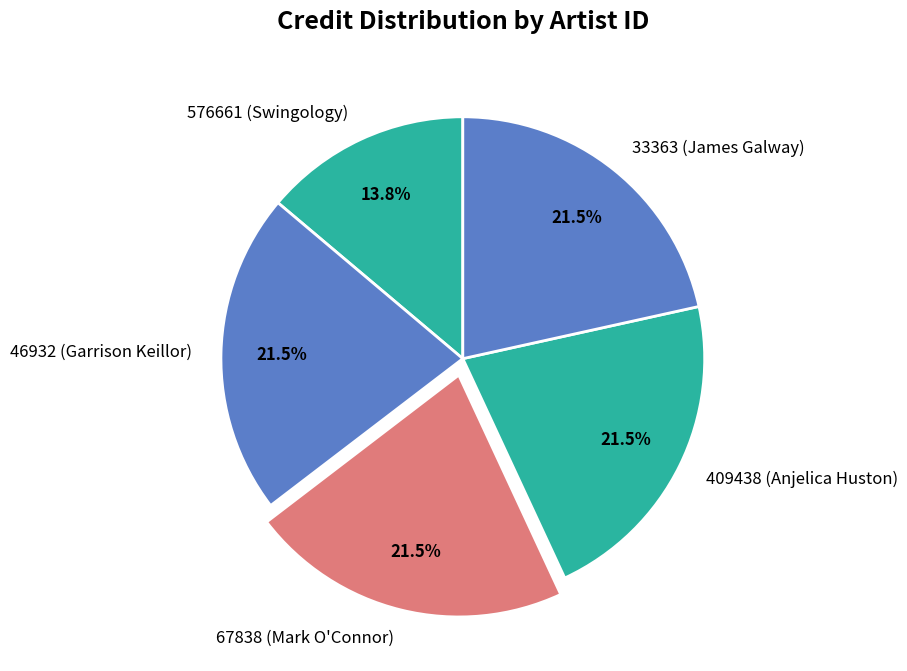

How many slices are in this pie chart?

5